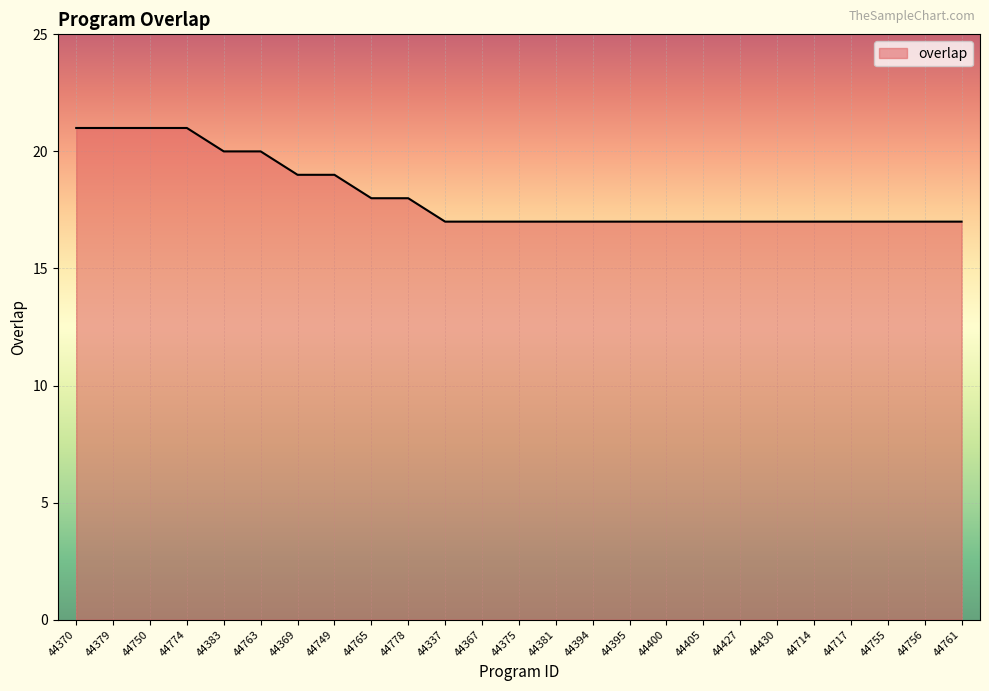

What is the greatest value displayed?

21